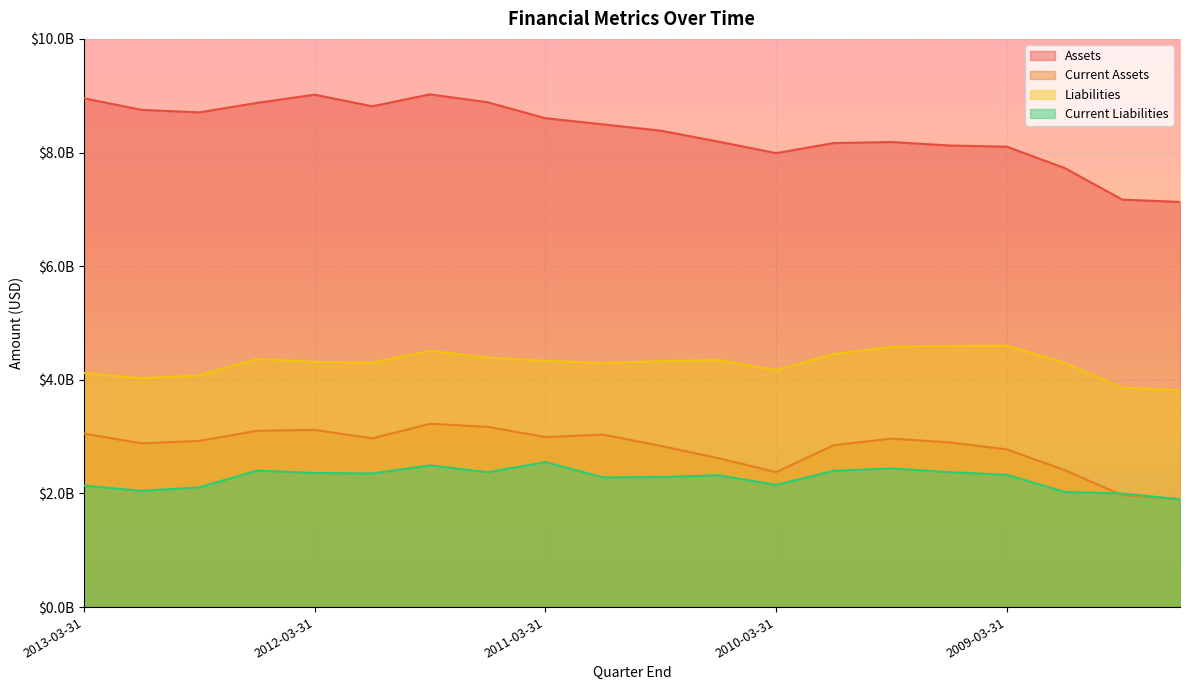

Is it true that Assets equals 1982587375 at 2011-12-31?

False